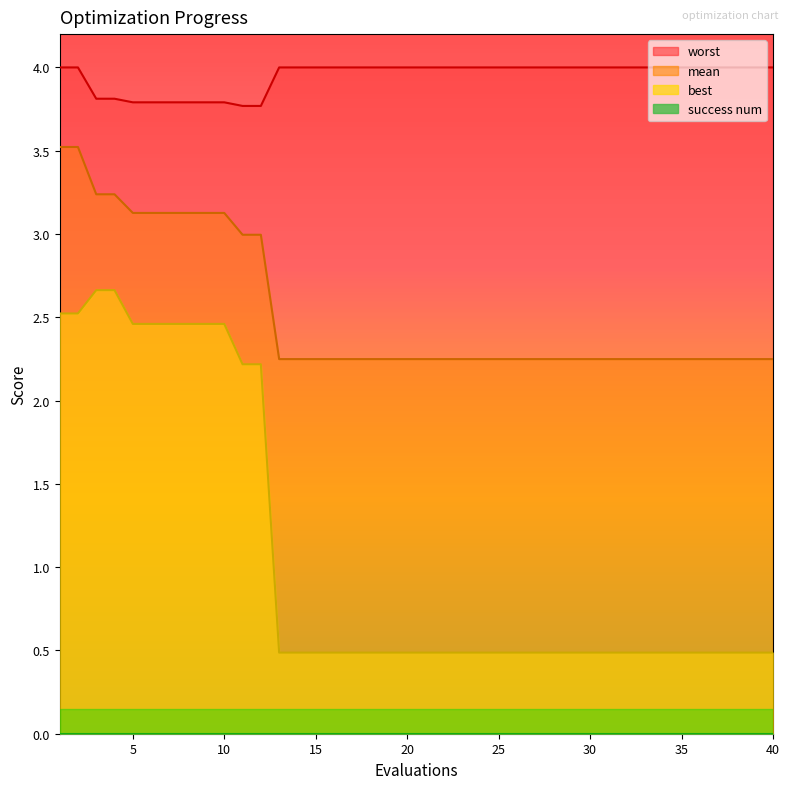

True or false: best has more than 2 points higher than both neighbors.

False